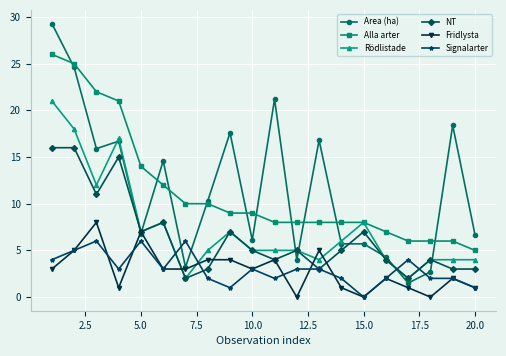

How many values in the Alla arter series are below 9?

10